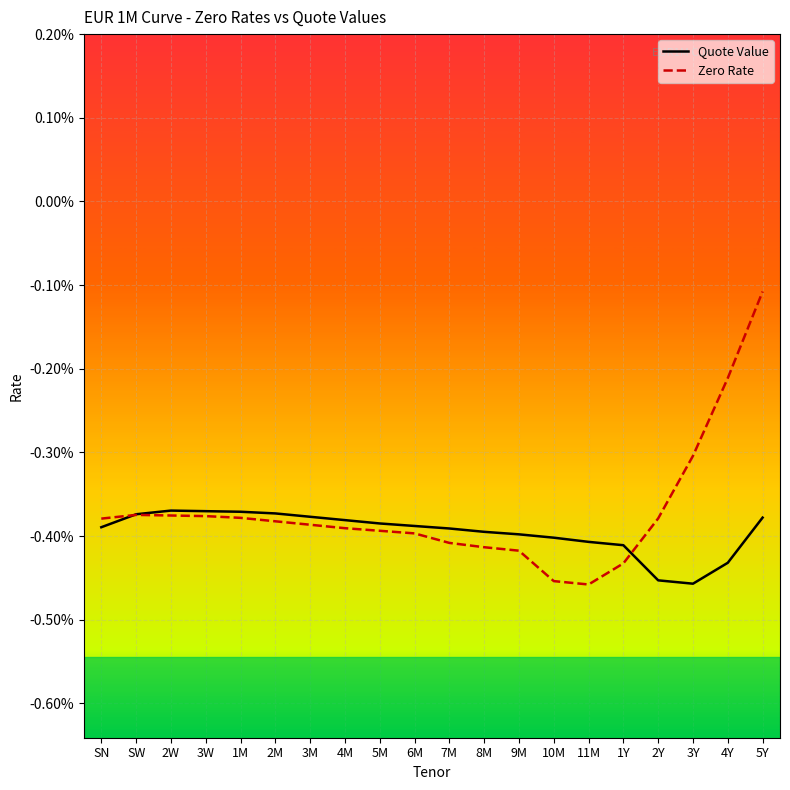

What is the label of the 16th point from the left?

1Y